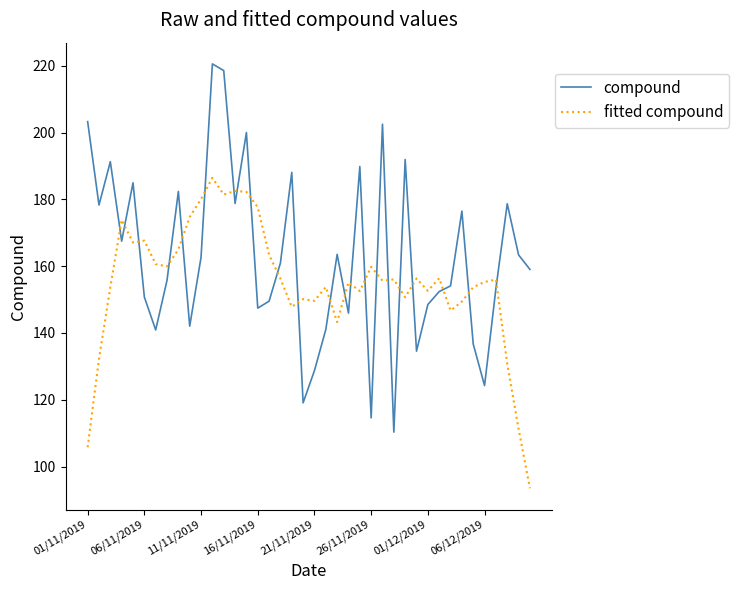

Which series has the largest total across all categories?

compound